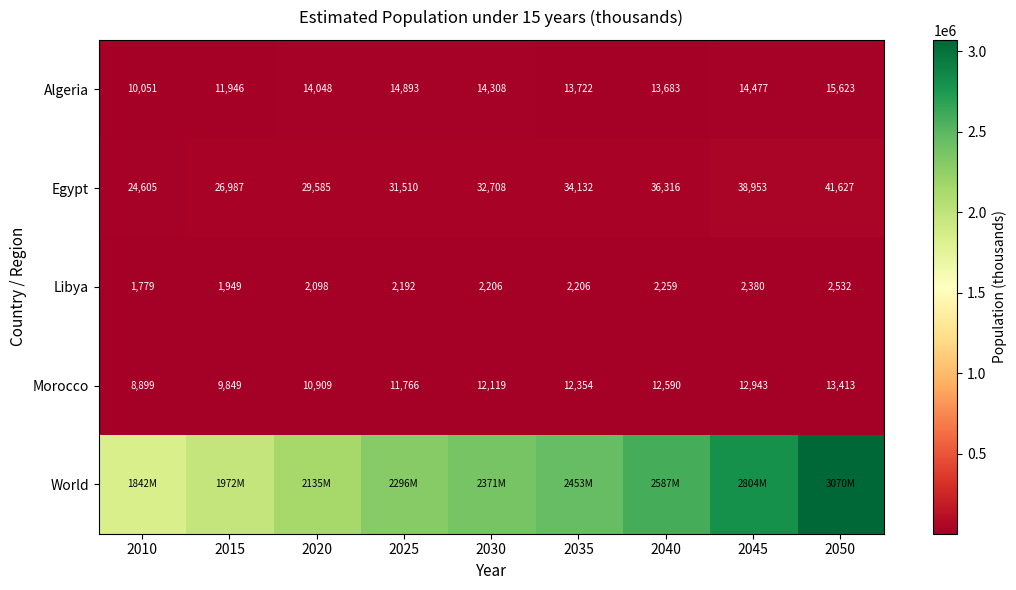

What is the spread (max minus min) of values at 2050?

3067005.6